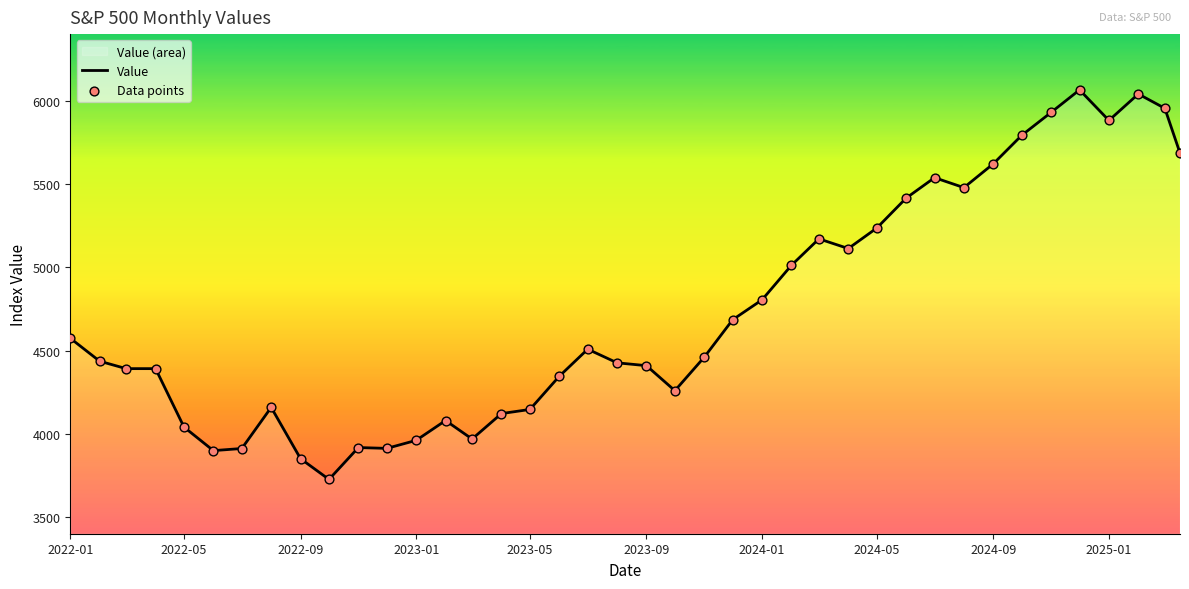

Which series contains the highest Y value?

Value